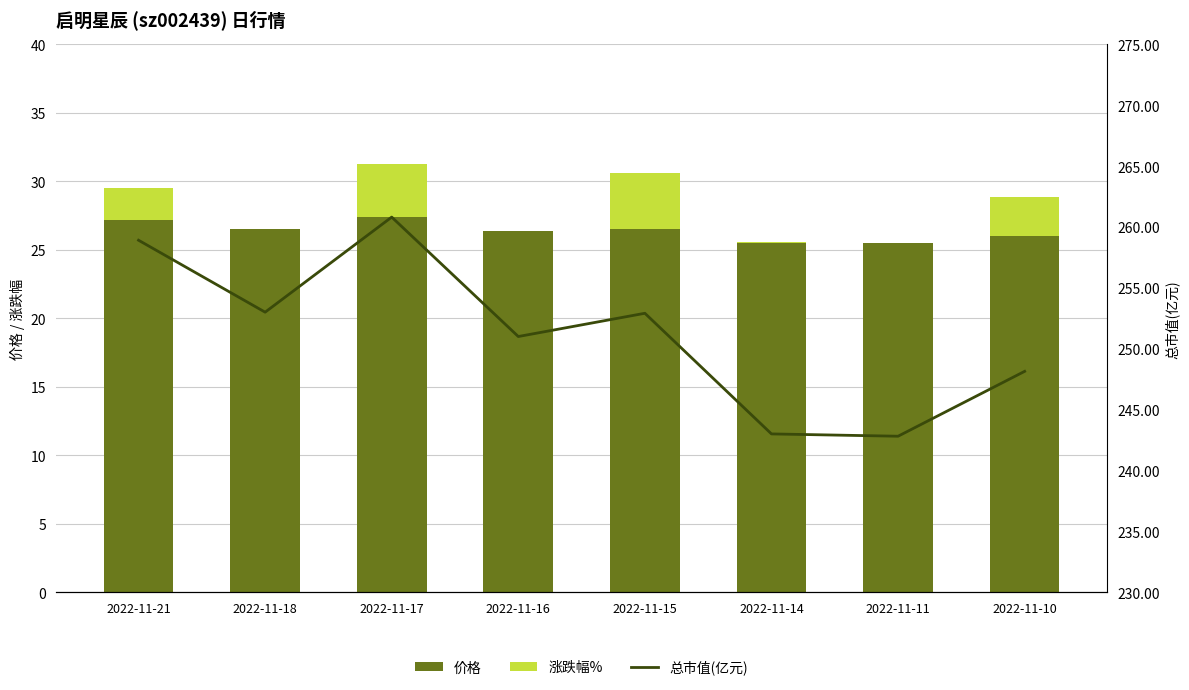

At which category is the sum across all series the highest?

2022-11-17